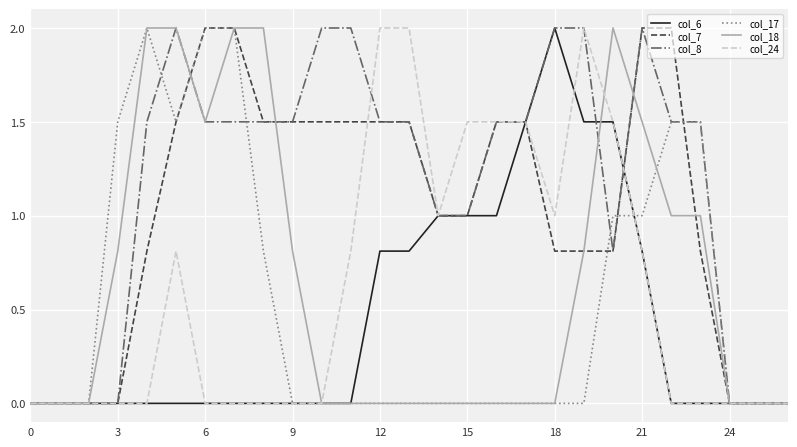

What is the greatest value displayed?

2.0